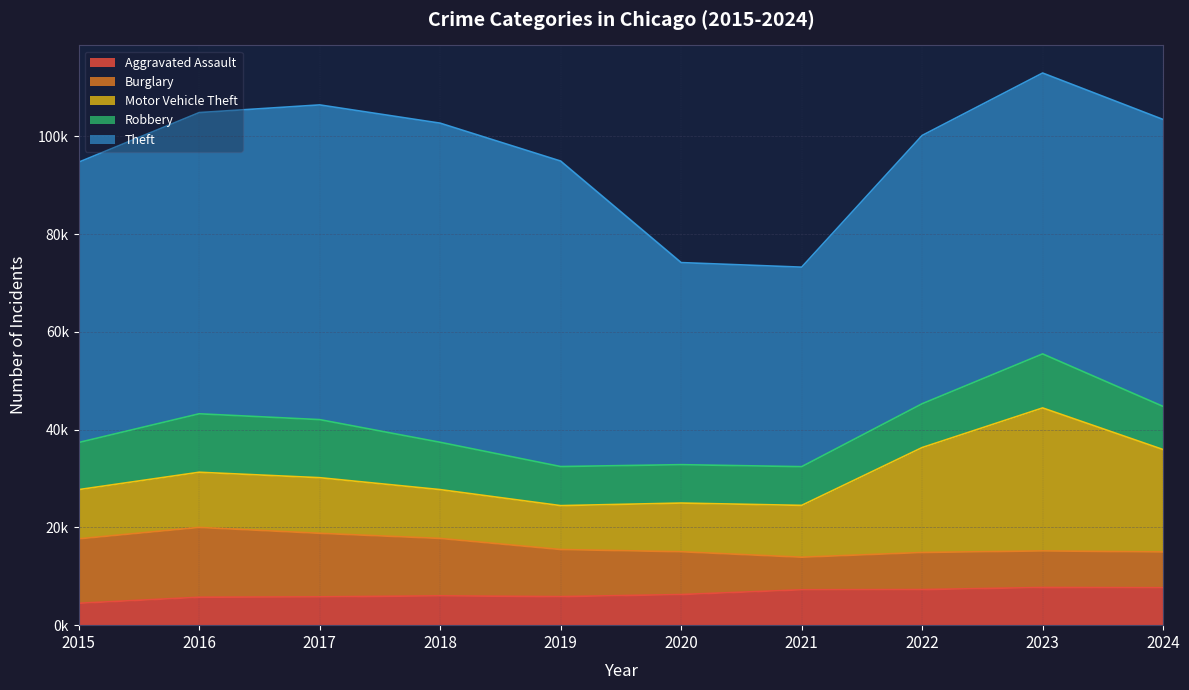

True or false: Theft and Aggravated Assault cross at least once.

False